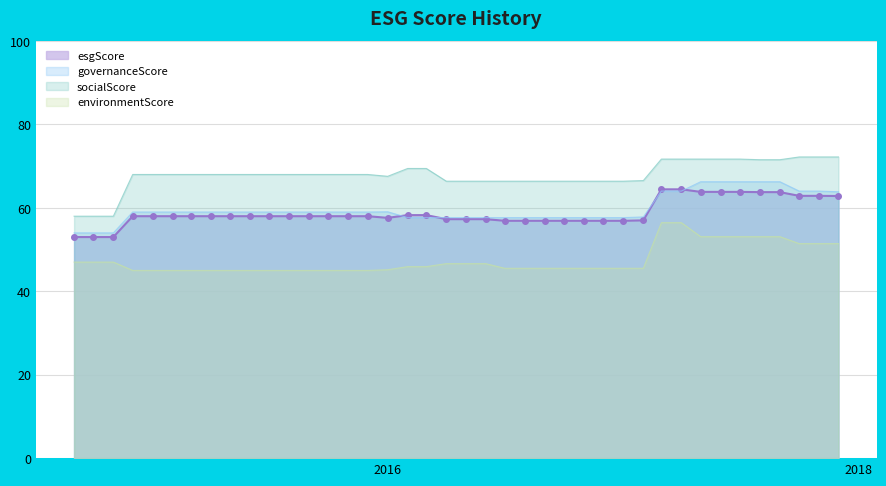

How many lines are shown in the chart?

4